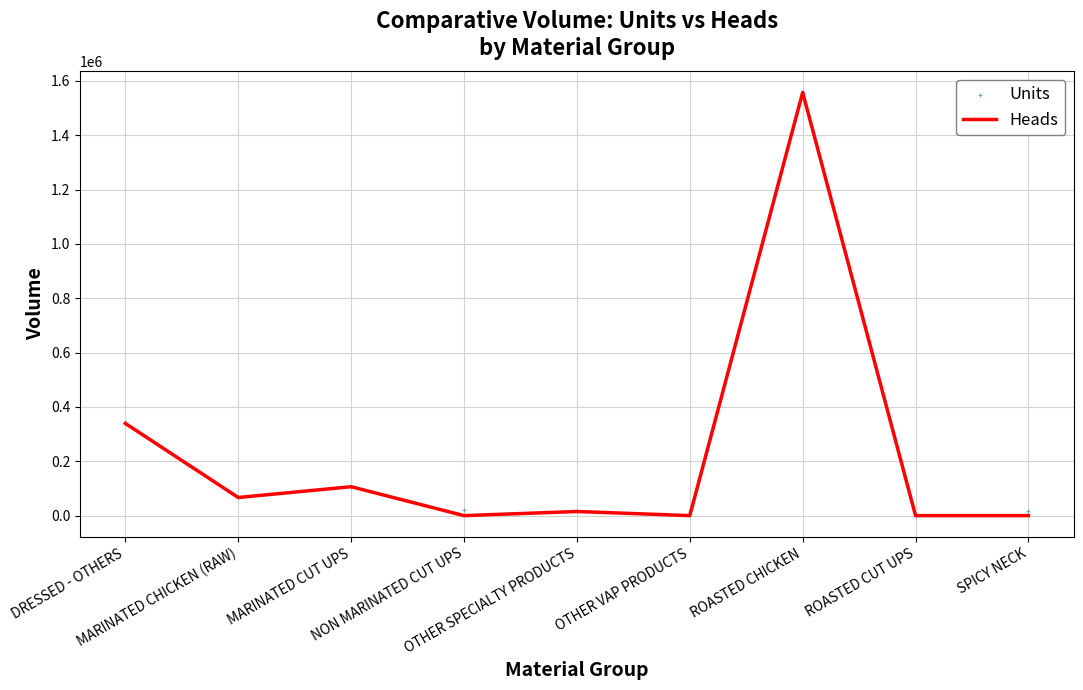

What are all the series names shown in the legend?

Heads, Units